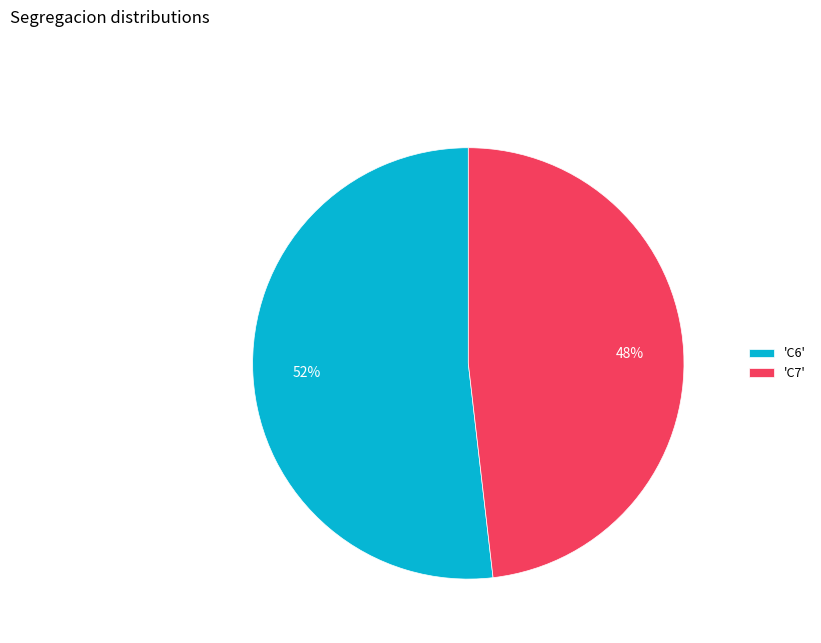

Rank the categories by value from highest to lowest.

'C6', 'C7'